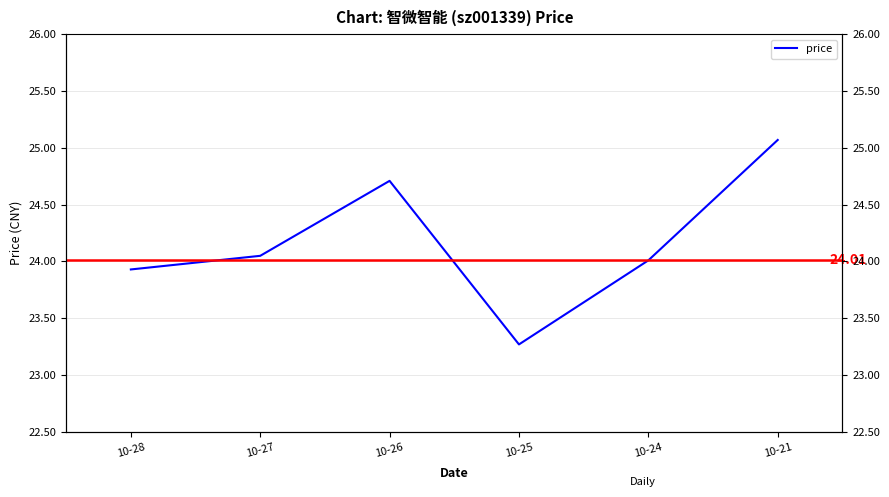

Rank the categories by value from lowest to highest.

10-25, 10-28, 10-24, 10-27, 10-26, 10-21